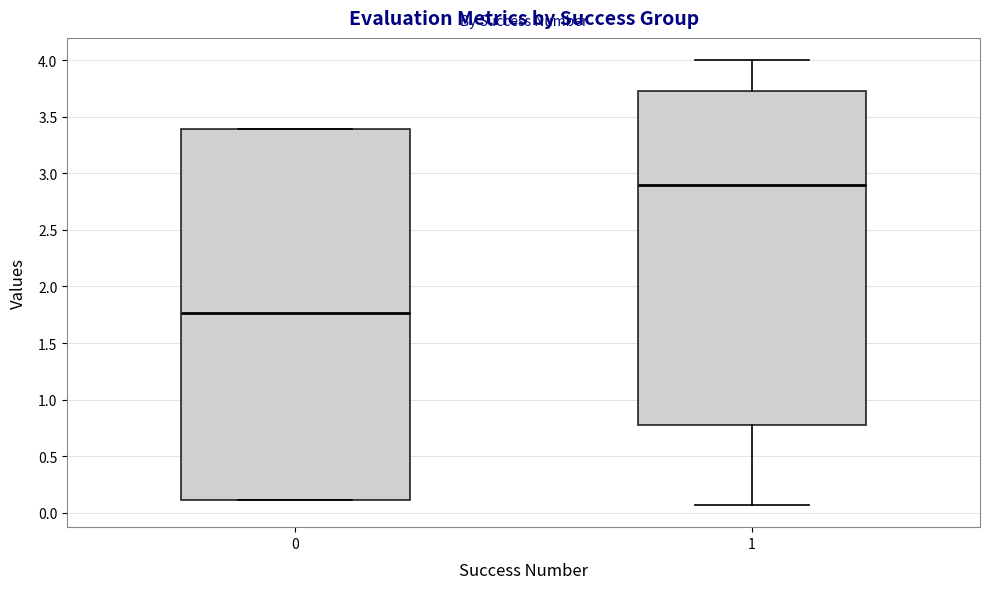

Comparing the boxes themselves (not the whiskers), which one is the tallest?

0